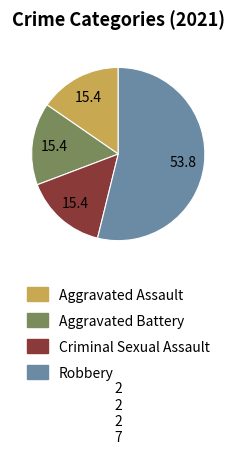

Which slice is the largest?

Robbery